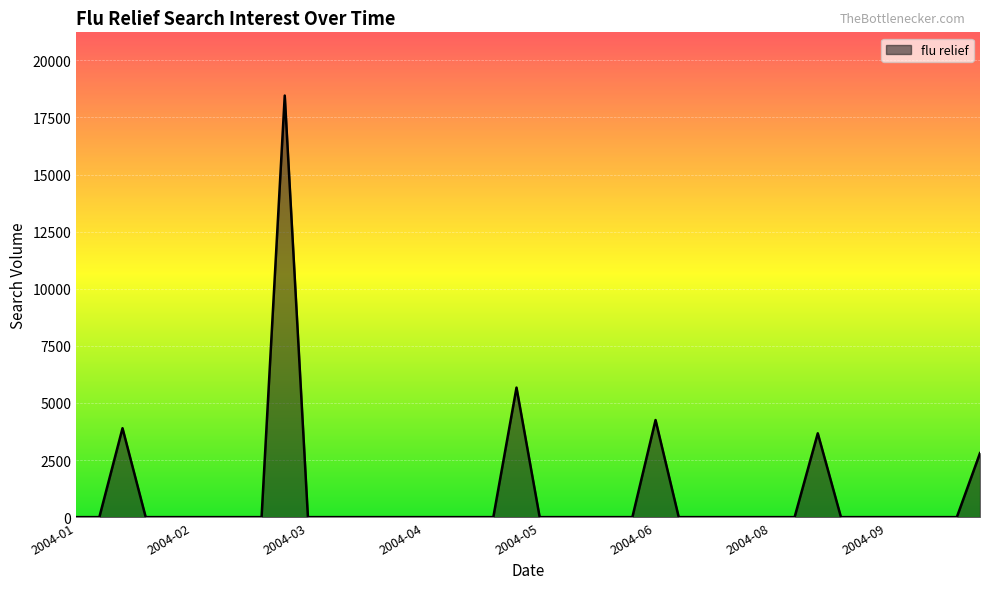

What is the difference between the maximum and minimum values?

18459.3